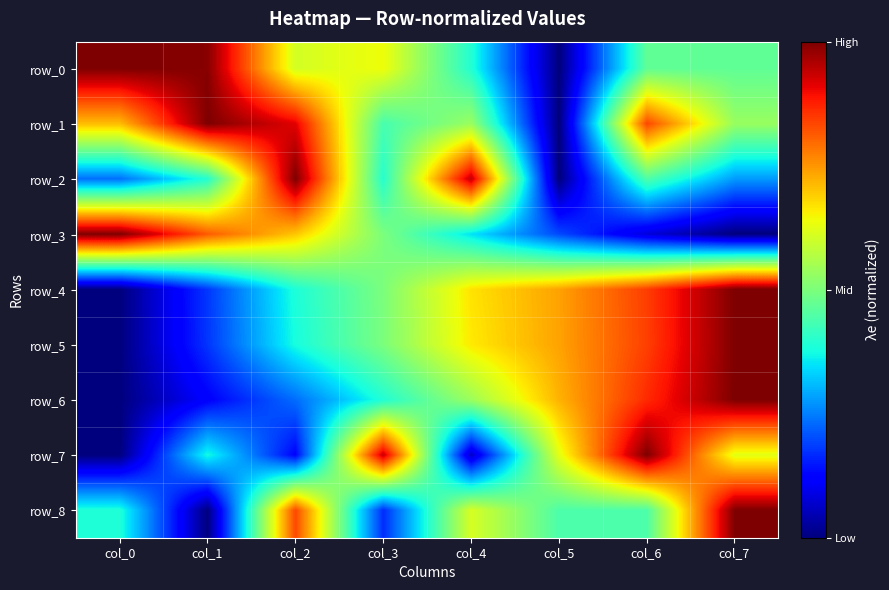

True or false: row_0 has a value of 1.0 at col_0.

True